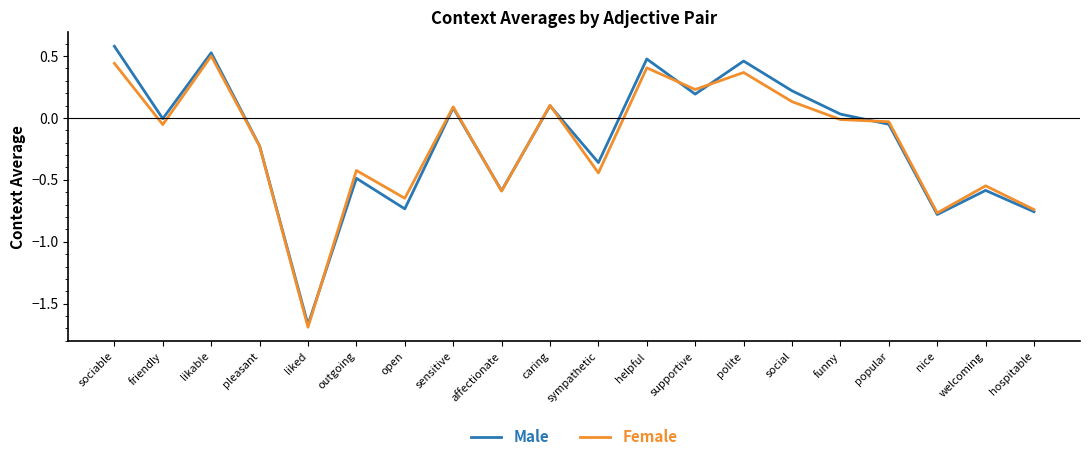

Is the value of Female at funny greater than the value of Male at supportive?

No